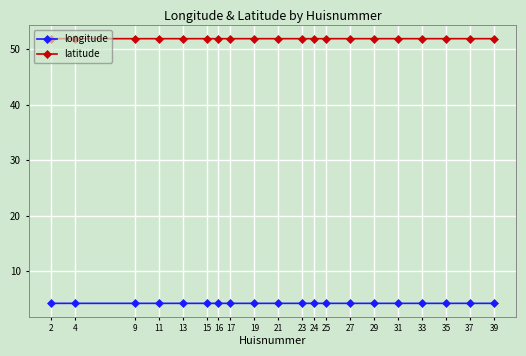

True or false: longitude and latitude cross at least once.

False